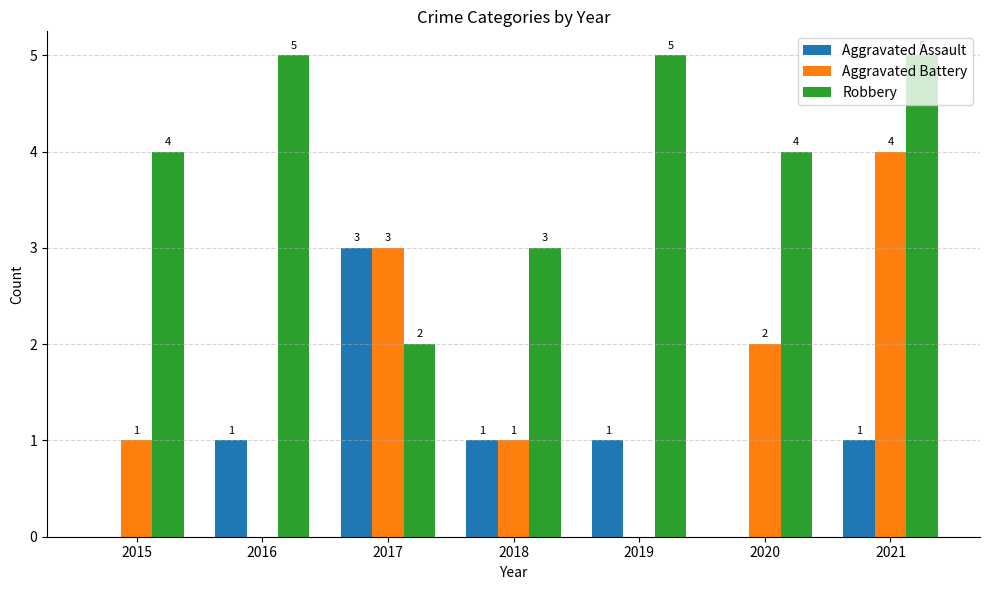

Which series has the largest total across all categories?

Robbery